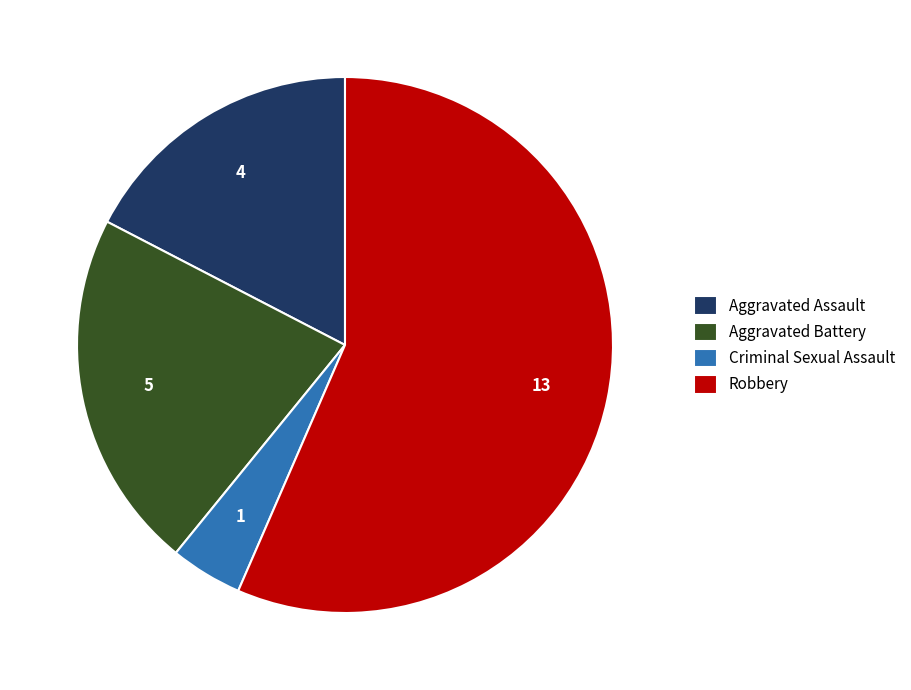

Rank the categories by value from lowest to highest.

Criminal Sexual Assault, Aggravated Assault, Aggravated Battery, Robbery